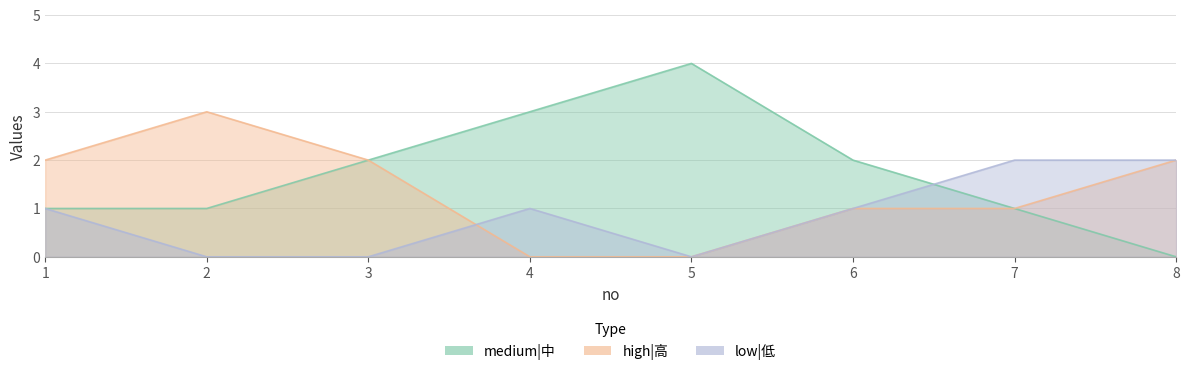

The value of medium|中 at 8 is -3. True or false?

False